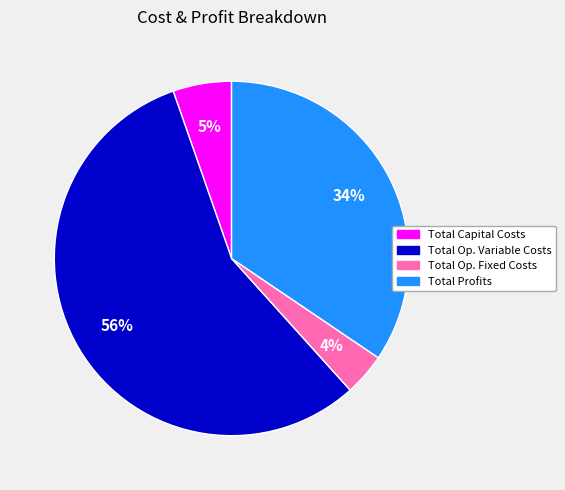

To the nearest percent, what is the average slice percentage?

25%